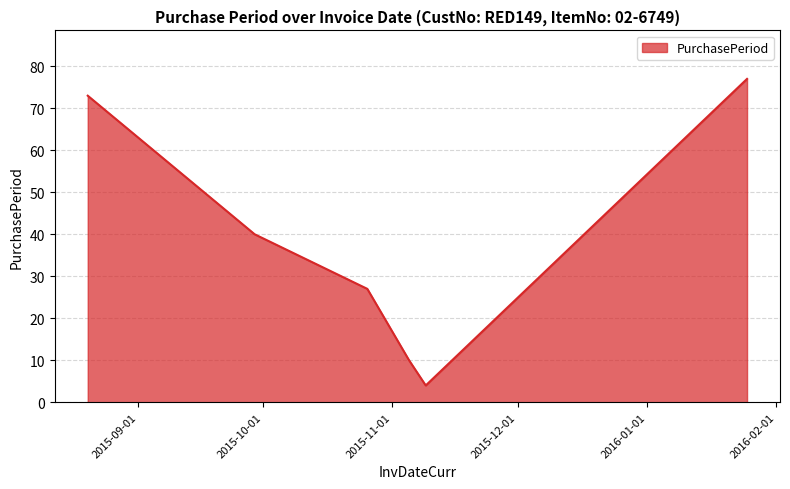

What is the minimum value shown in the chart?

4